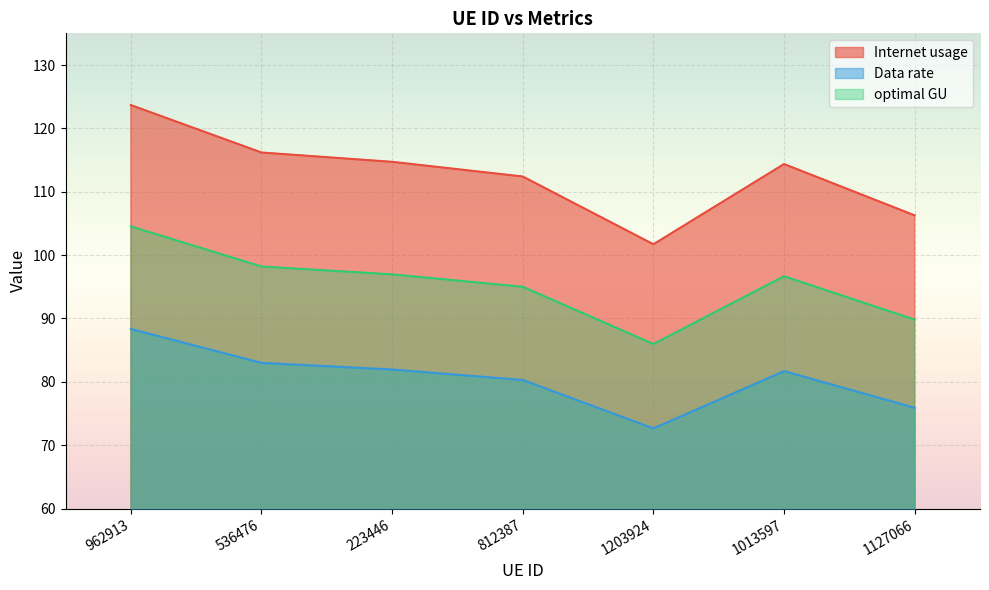

Is it true that Internet usage equals 123.7 at 962913?

True